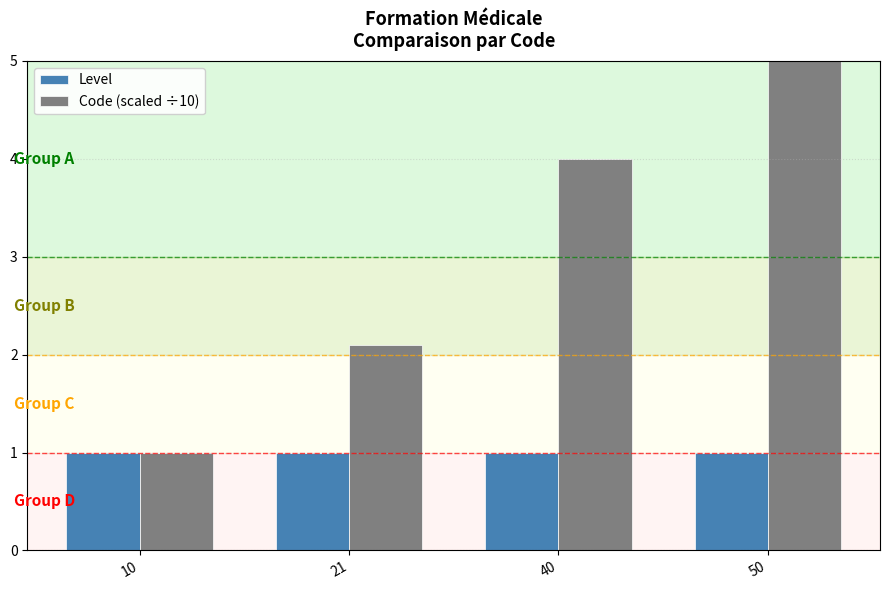

Does the chart contain stacked bars?

No